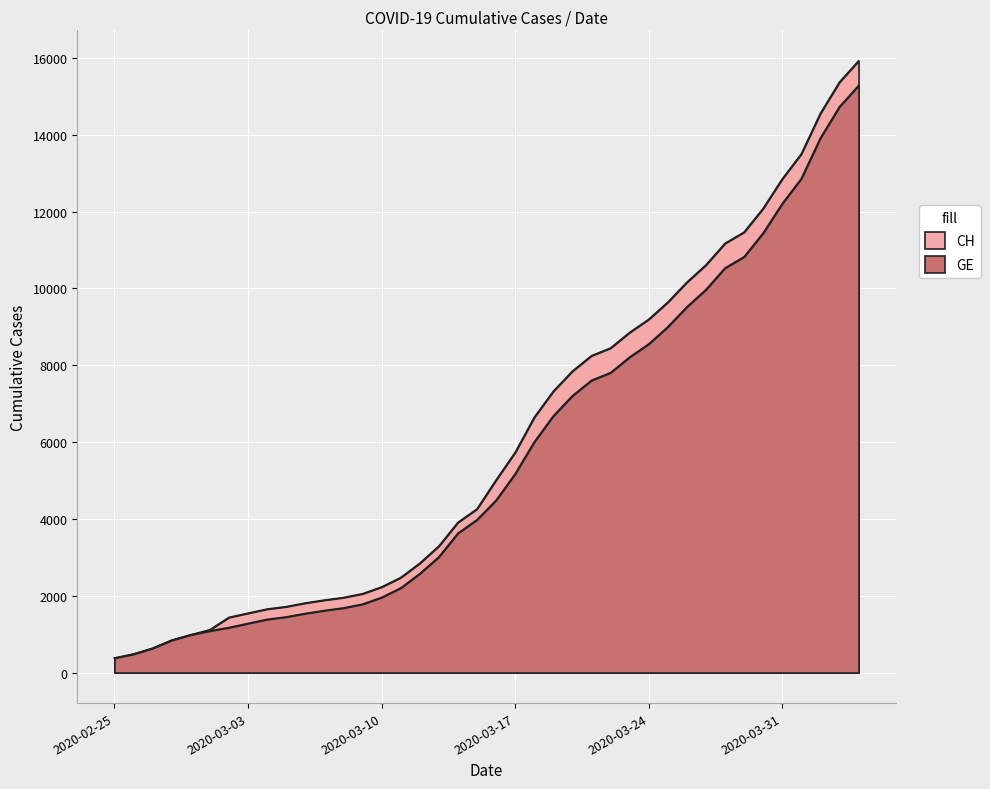

What position from the left is 2020-03-10?

15